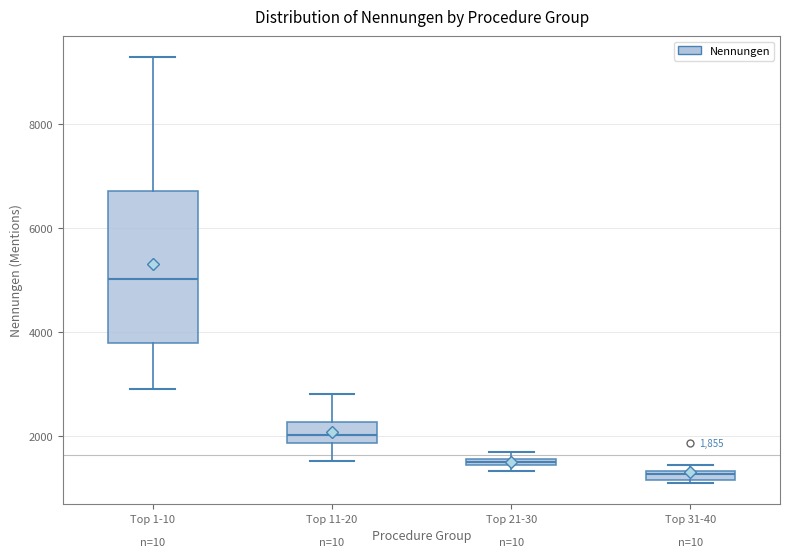

Which box has the lowest median line?

Top 31-40